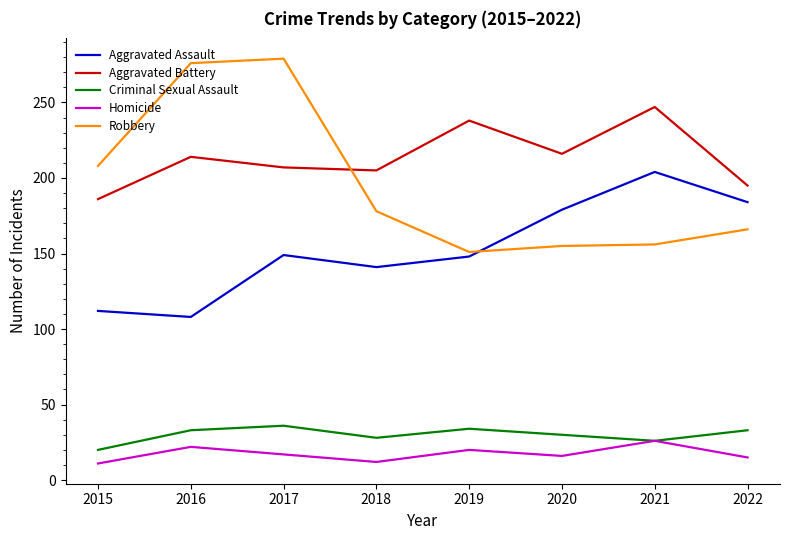

Which series has the largest total across all categories?

Aggravated Battery